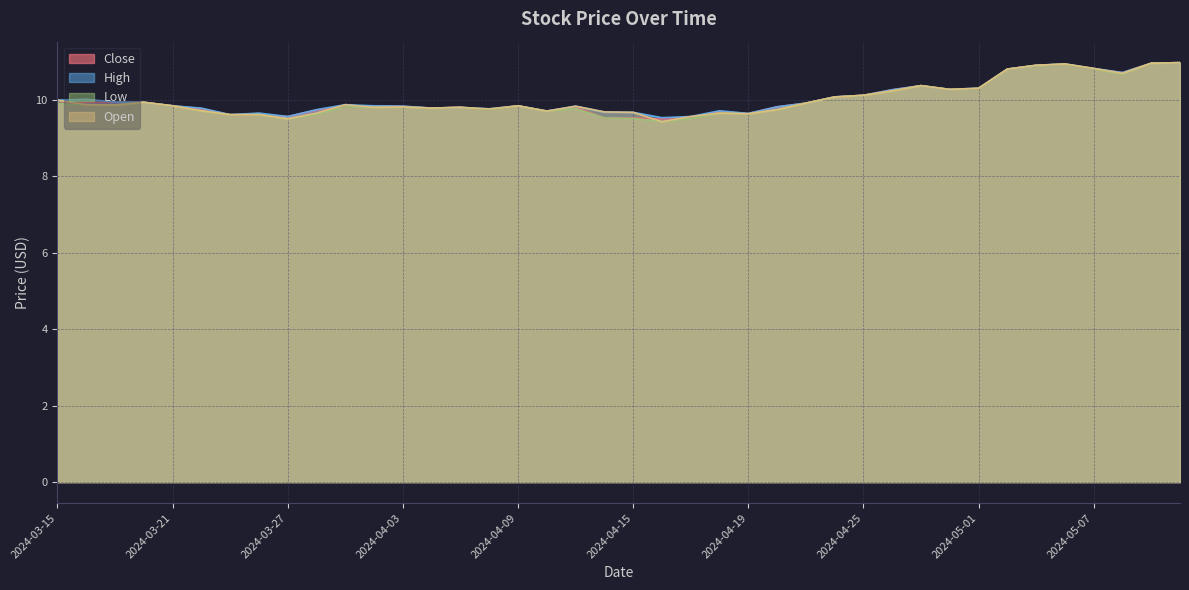

At which category does Low reach its first local peak?

2024-03-20